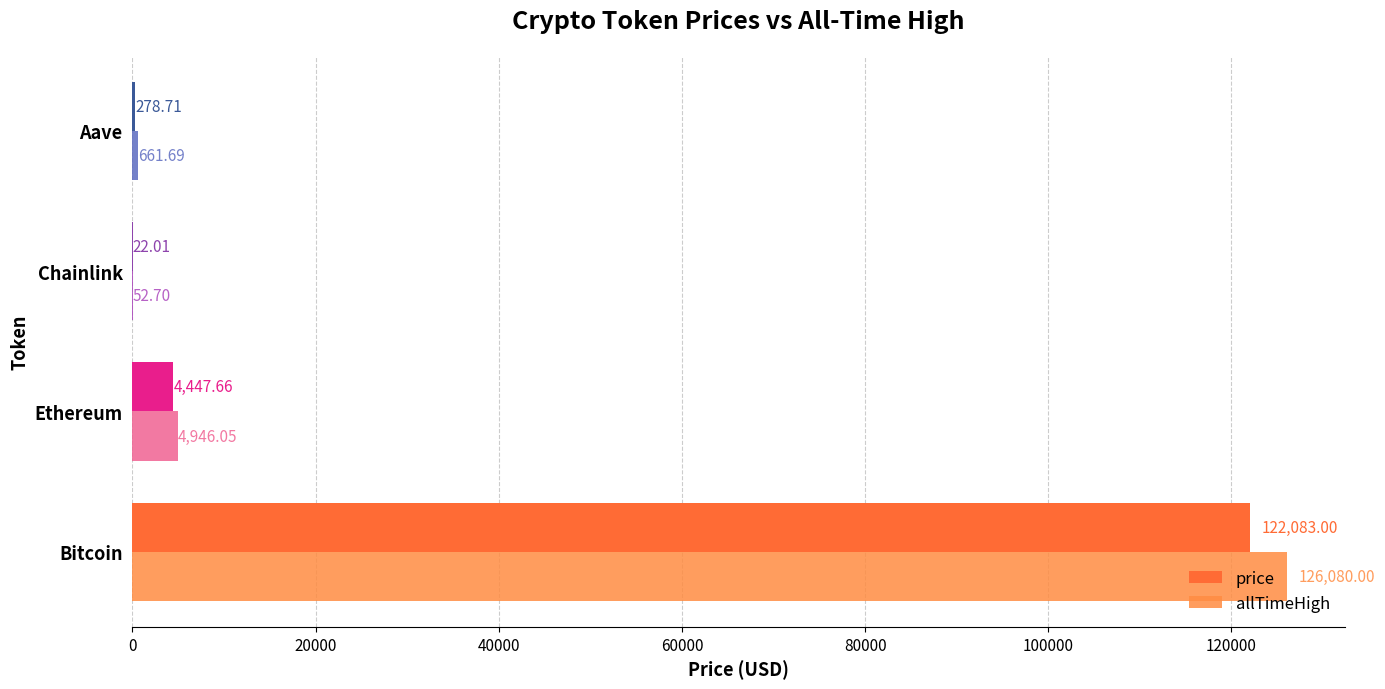

How many series are shown in this chart?

2